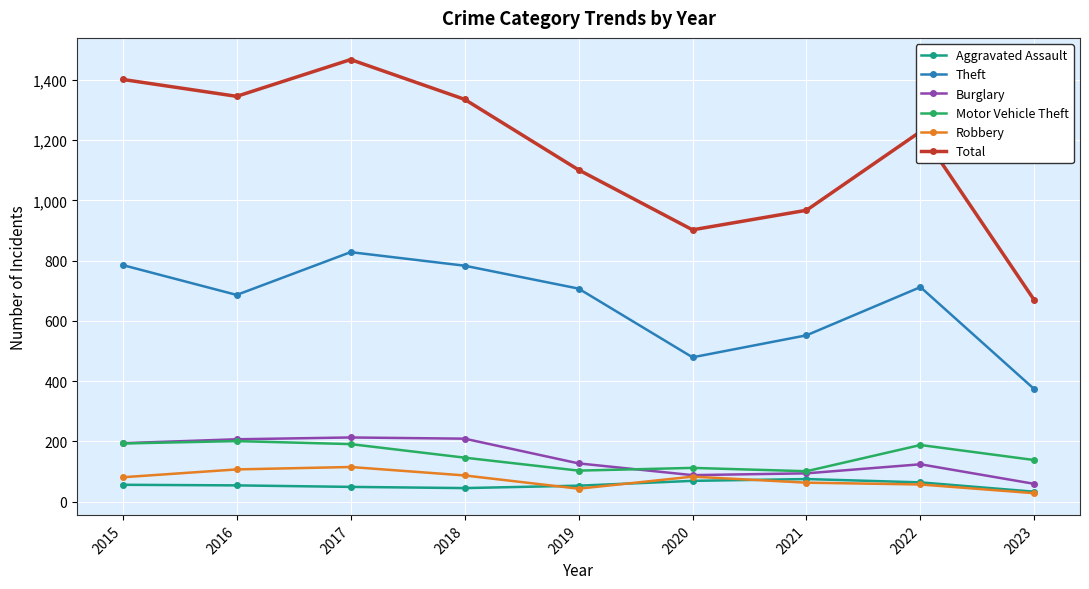

Read the Theft value at 2017, to the nearest 5.

830